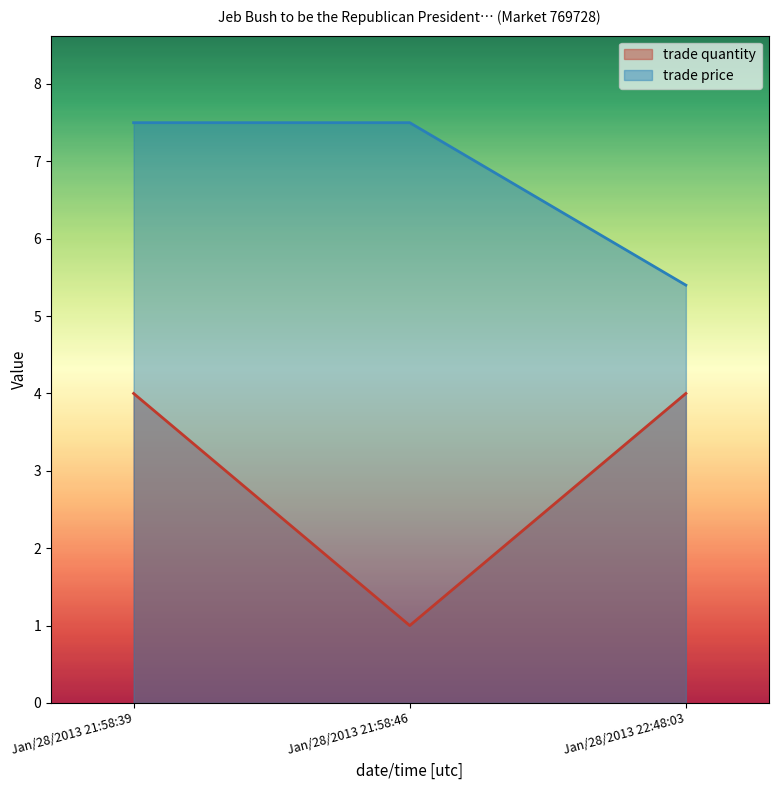

At which label does trade price first exceed 7?

Jan/28/2013 21:58:39